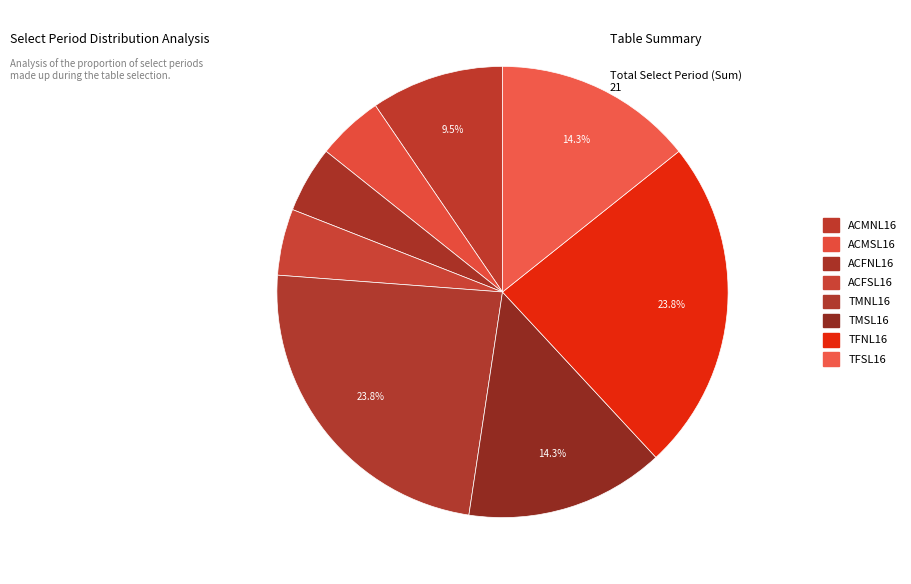

To the nearest percent, what is the difference between the ACFNL16 and TFNL16 slice percentages?

19%